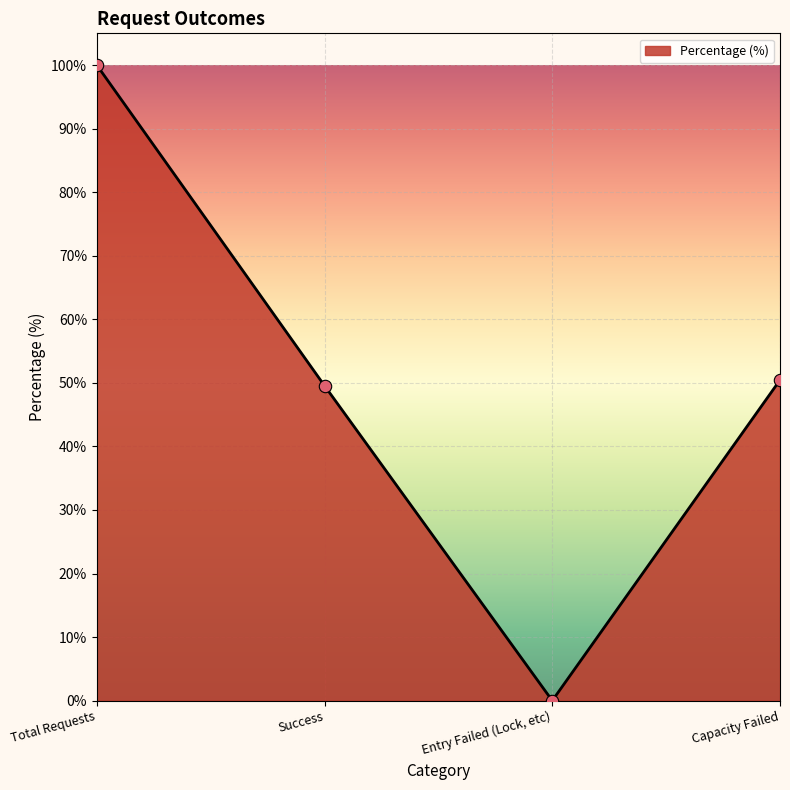

Between Total Requests and Capacity Failed, which is larger?

Total Requests